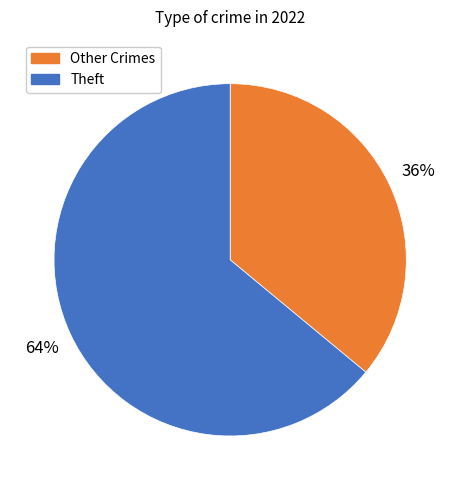

To the nearest percent, what is the difference between the largest and smallest slice percentages?

28%